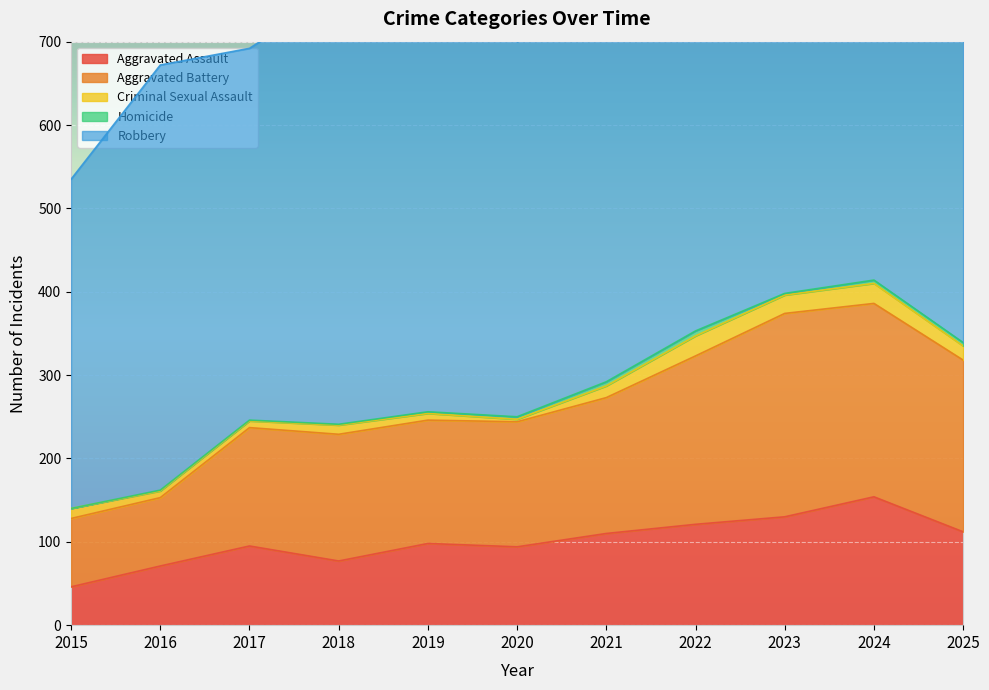

True or false: Aggravated Battery and Robbery cross at least once.

False